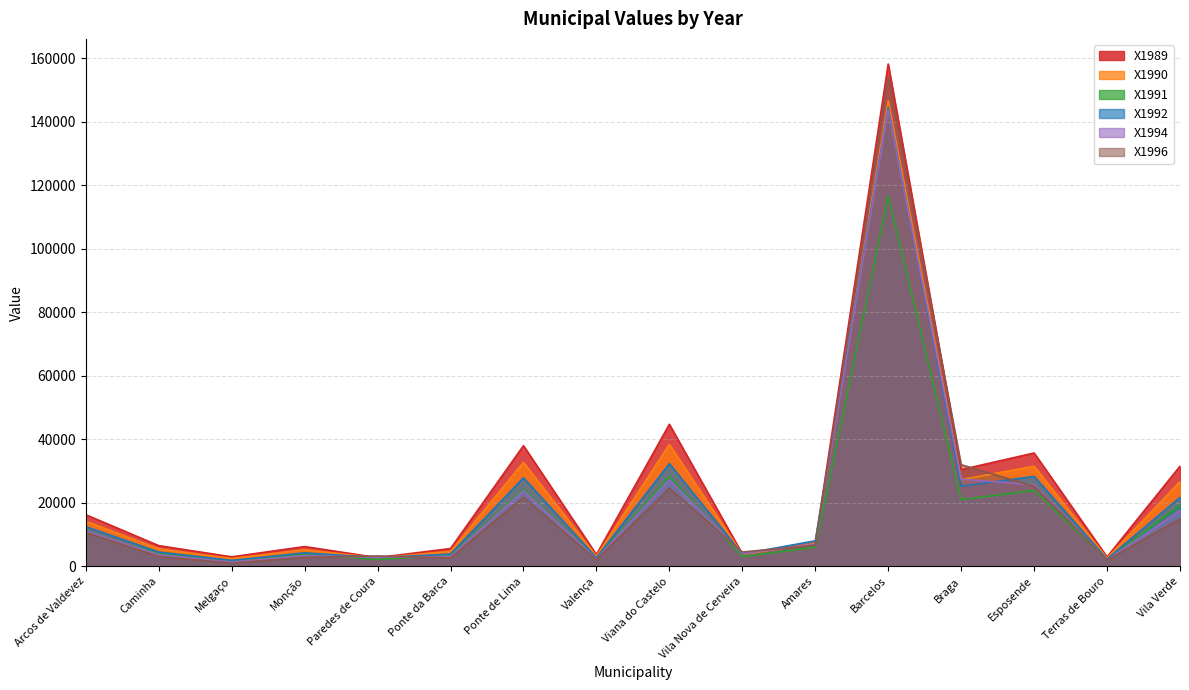

What is the sum of all X1992 values?

326503.2